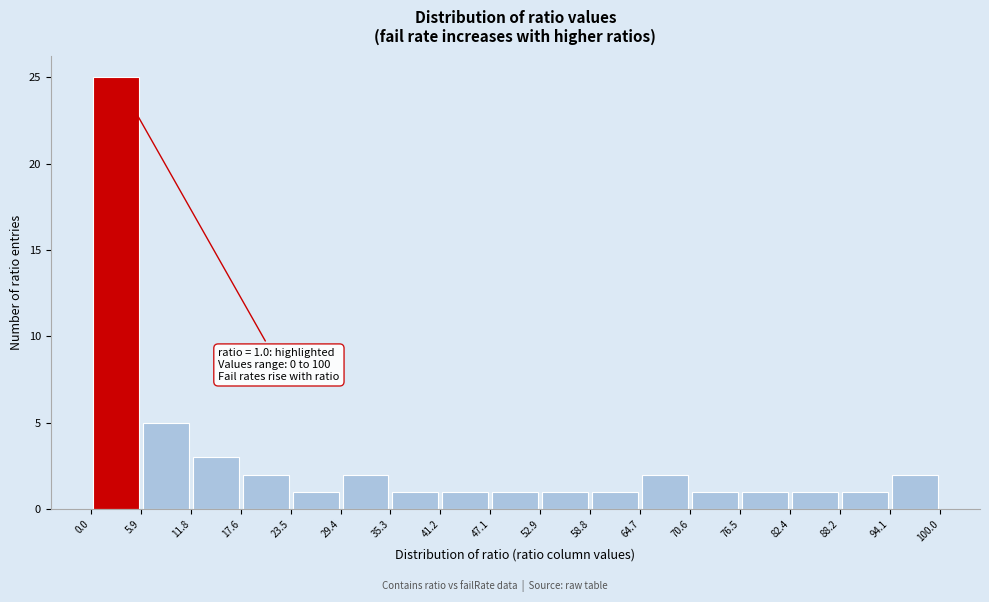

Which range on the x-axis has the tallest bar?

0.0 to 5.9